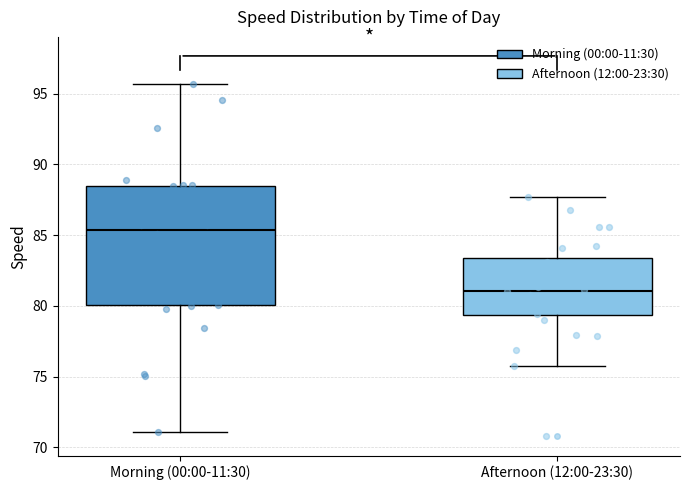

Which box is the tallest, from its lower edge to its upper edge?

Morning (00:00-11:30)